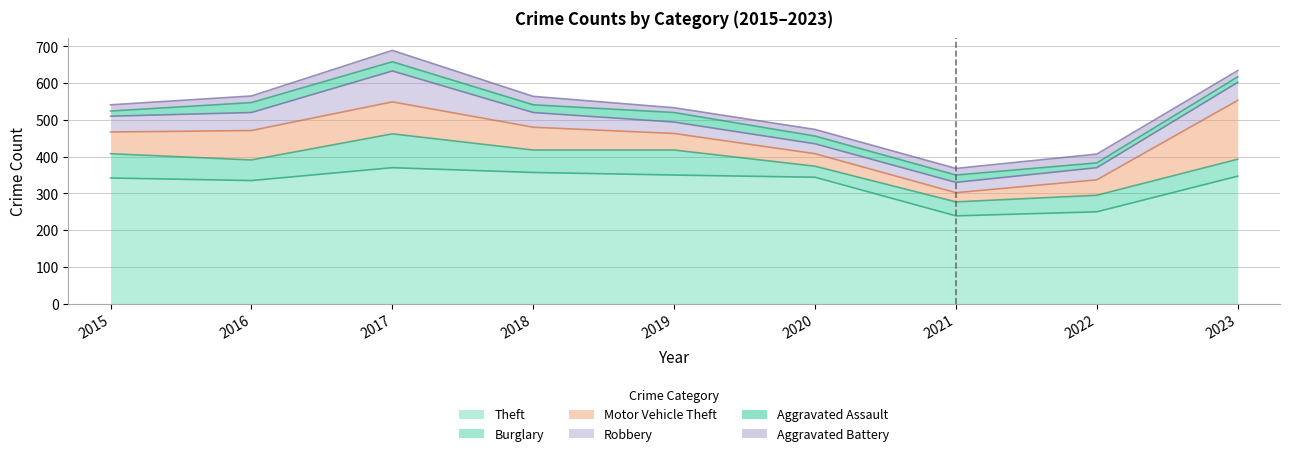

In Robbery, how many points are lower than both neighbors (excluding endpoints)?

1